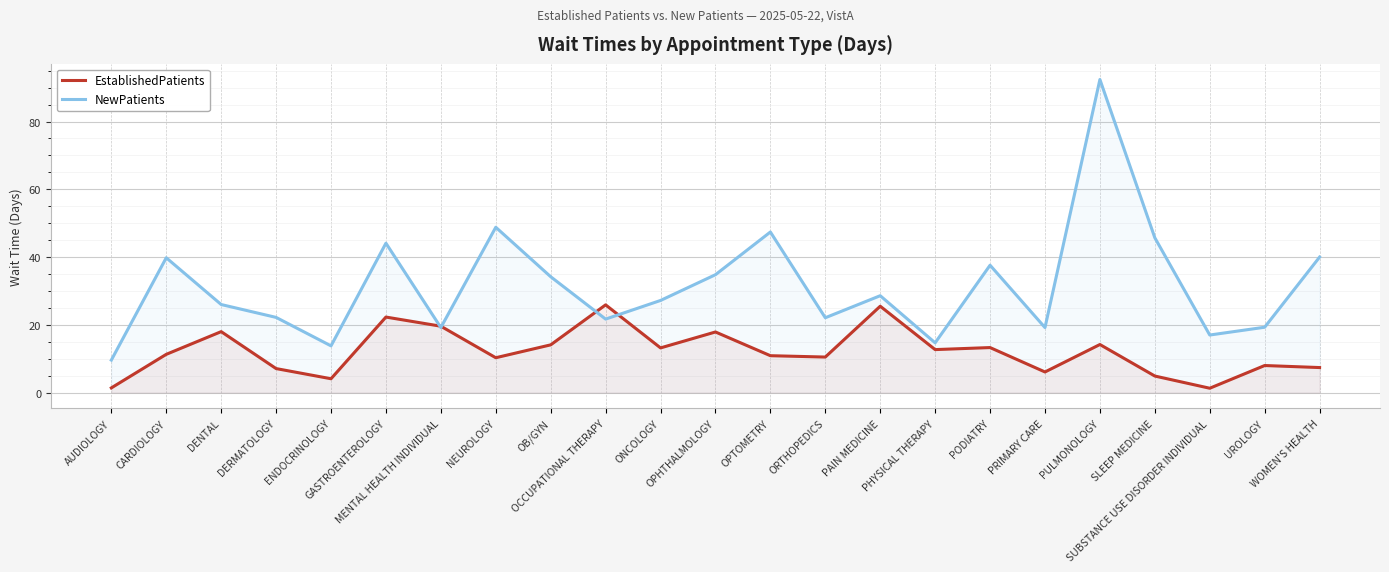

The NewPatients series shows 65.3 at SLEEP MEDICINE. True or false?

False